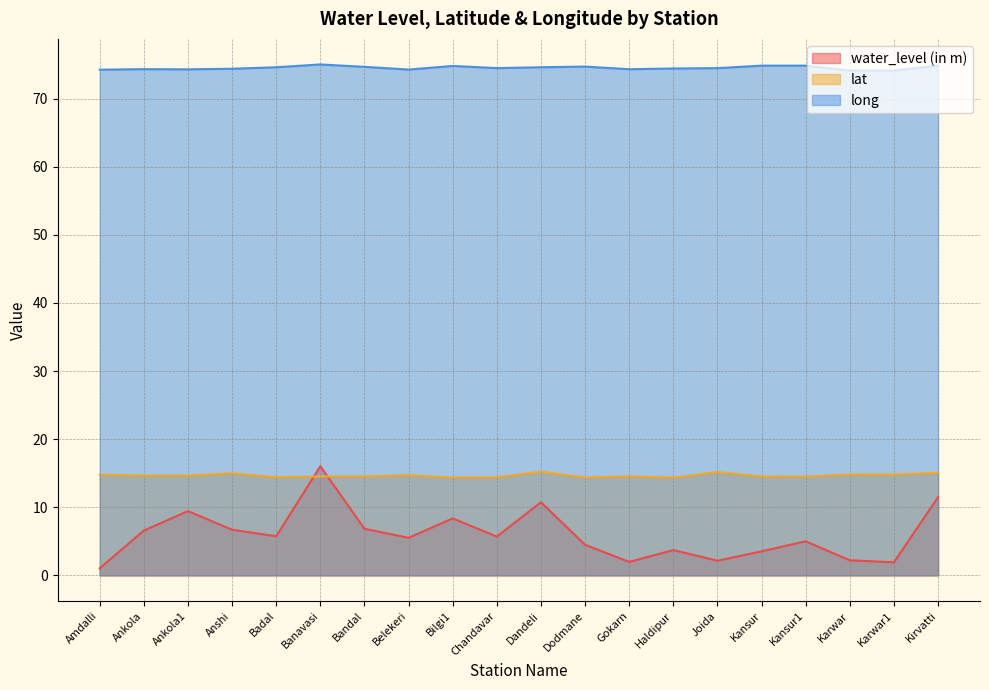

Reading left to right, extract all data points from this chart.

water_level (in m): Amdalli=1.1	Ankola=6.6	Ankola1=9.4	Anshi=6.7	Badal=5.8	Banavasi=16.0	Bandal=6.8	Belekeri=5.5	Bilgi1=8.4	Chandavar=5.7	Dandeli=10.7	Dodmane=4.5	Gokarn=2.0	Haldipur=3.7	Joida=2.2	Kansur=3.5	Kansur1=5.0	Karwar=2.2	Karwar1=1.9	Kirvatti=11.5
lat: Amdalli=14.8	Ankola=14.7	Ankola1=14.7	Anshi=15.0	Badal=14.4	Banavasi=14.5	Bandal=14.5	Belekeri=14.7	Bilgi1=14.4	Chandavar=14.4	Dandeli=15.2	Dodmane=14.4	Gokarn=14.6	Haldipur=14.4	Joida=15.2	Kansur=14.5	Kansur1=14.5	Karwar=14.8	Karwar1=14.8	Kirvatti=15.1
long: Amdalli=74.2	Ankola=74.3	Ankola1=74.3	Anshi=74.4	Badal=74.6	Banavasi=75.0	Bandal=74.7	Belekeri=74.3	Bilgi1=74.8	Chandavar=74.5	Dandeli=74.6	Dodmane=74.7	Gokarn=74.3	Haldipur=74.4	Joida=74.5	Kansur=74.8	Kansur1=74.8	Karwar=74.1	Karwar1=74.1	Kirvatti=74.8